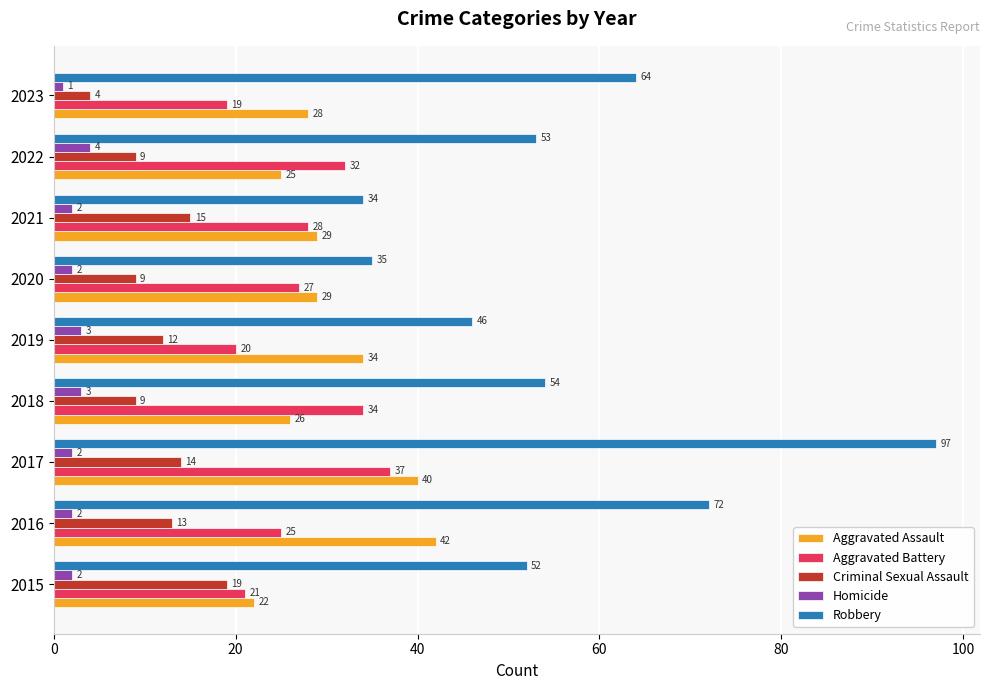

What is the smallest value displayed?

1